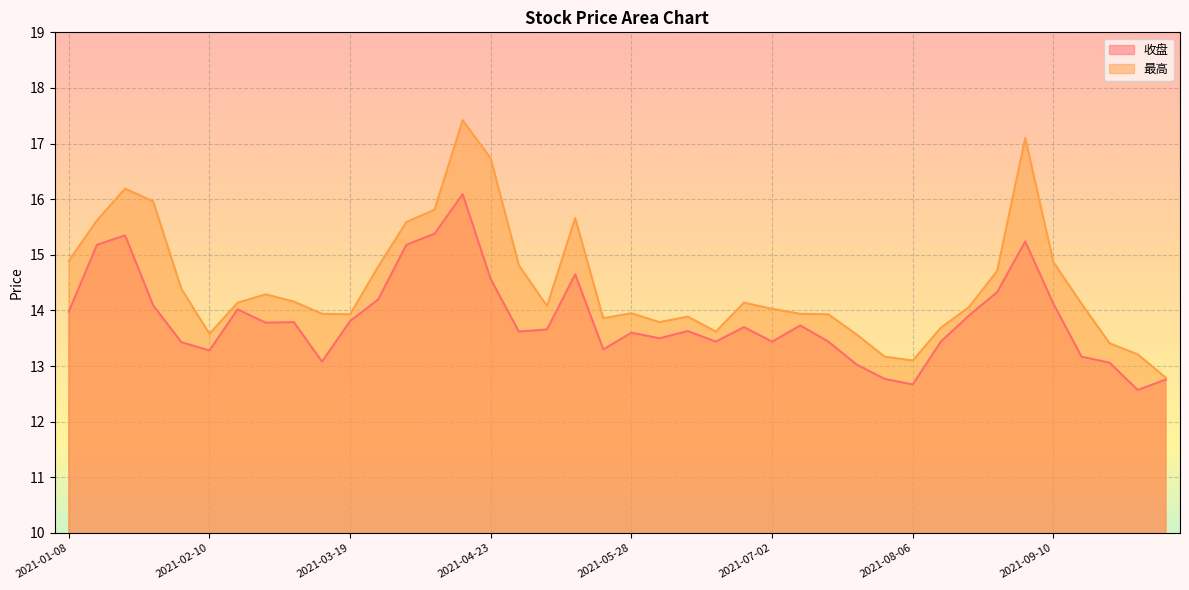

True or false: 收盘 has a value of 19.0 at 2021-07-30.

False